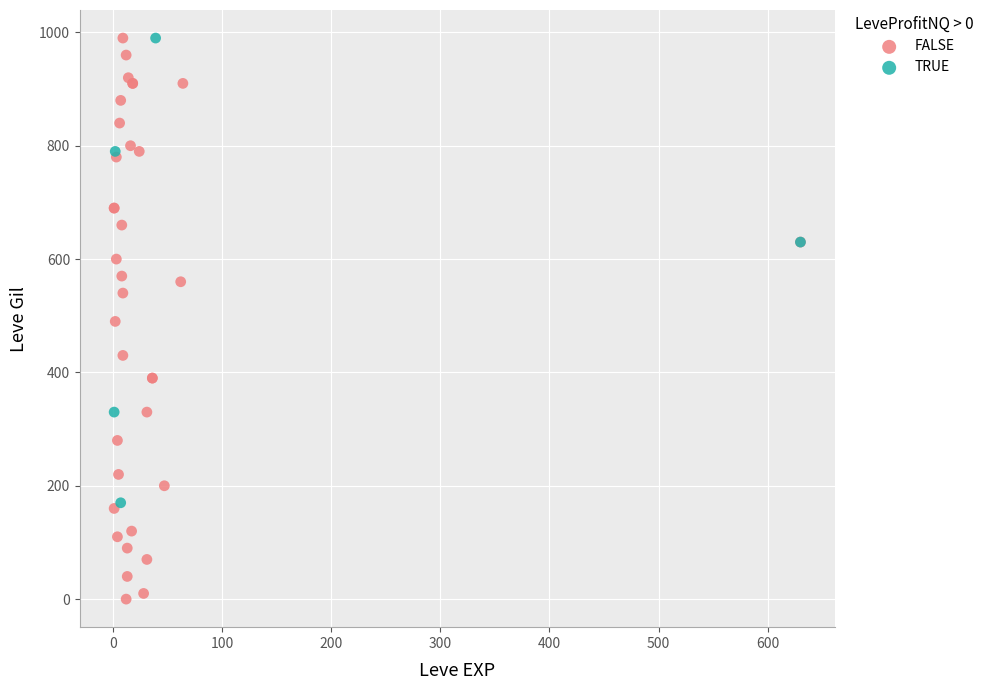

Which series contains the lowest Y value?

FALSE